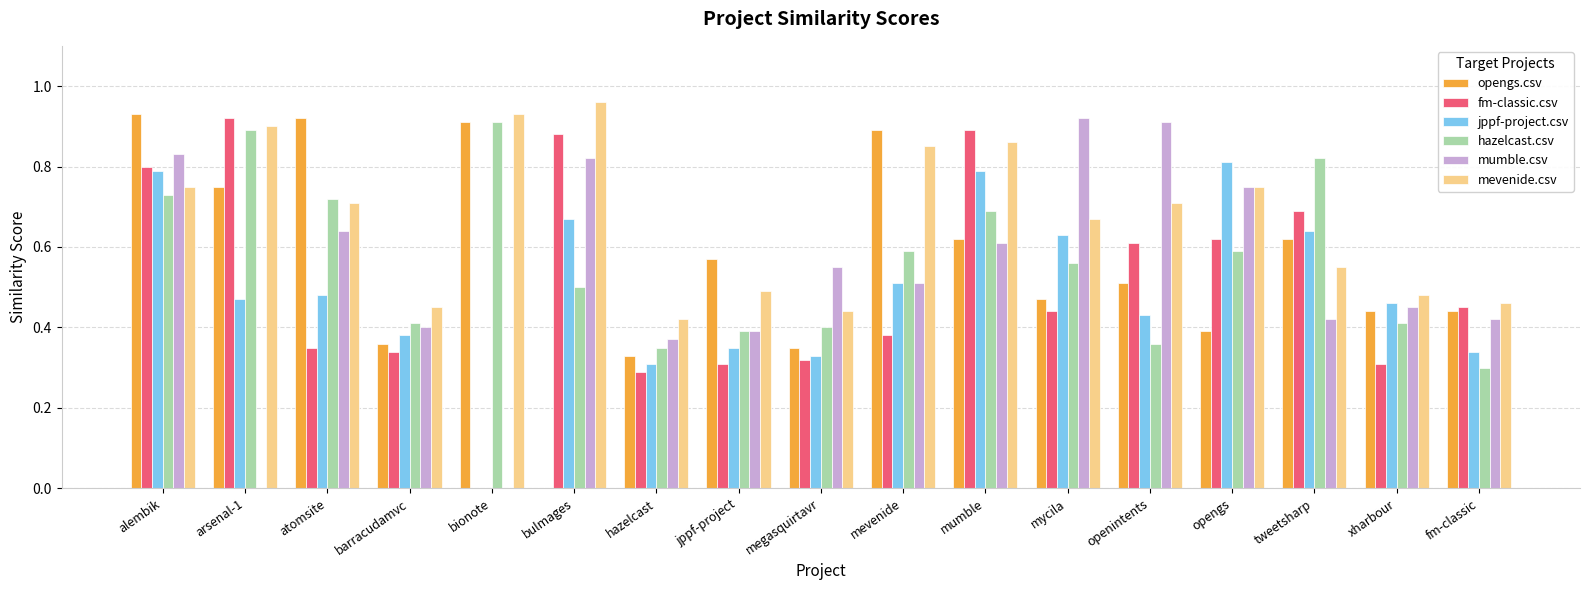

Which series changed the most between barracudamvc and jppf-project?

opengs.csv